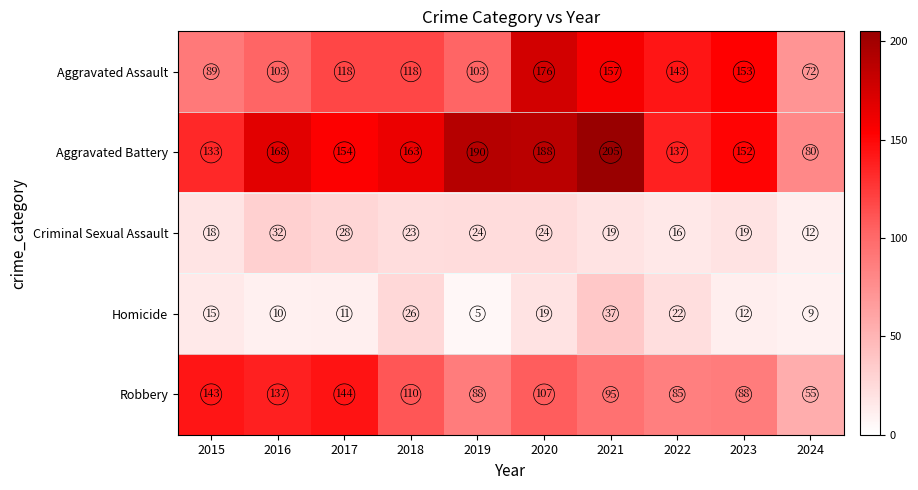

What is the sum of the Aggravated Assault values at 2017 and 2016?

221